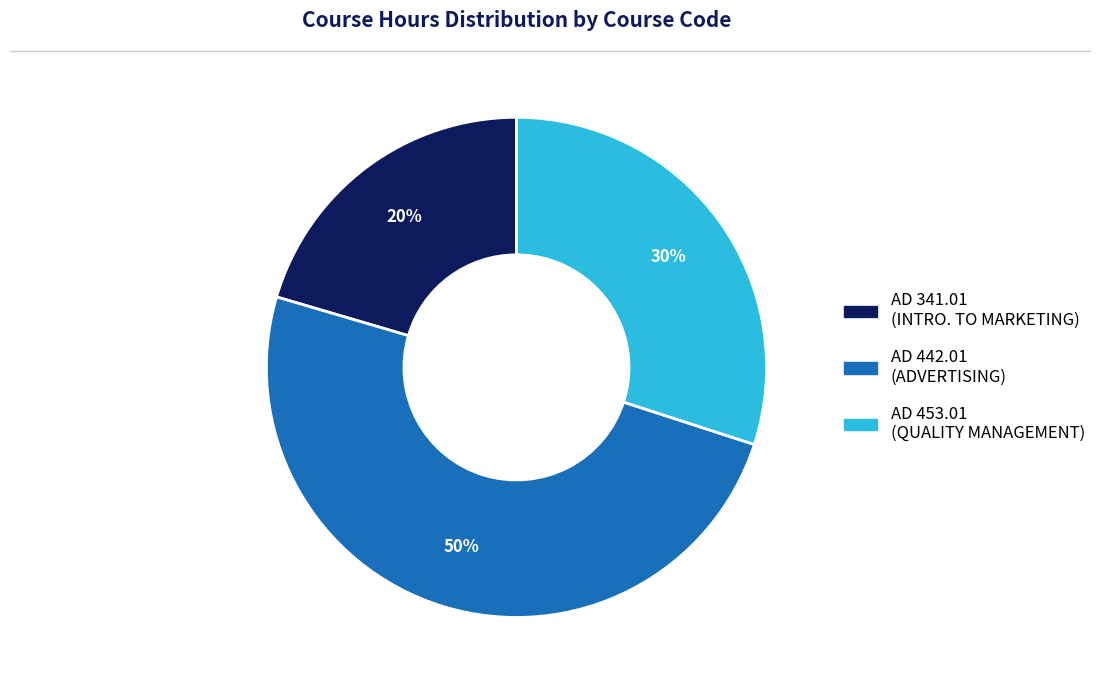

The AD 453.01 slice represents 30% of the pie. True or false?

True